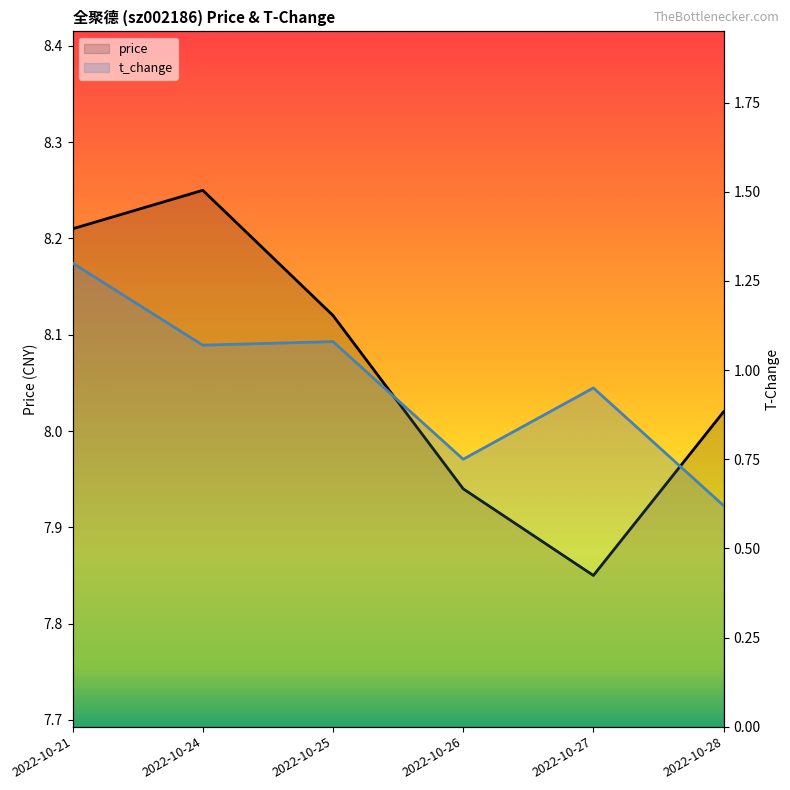

What is the sum of the t_change values at 2022-10-21 and 2022-10-25?

2.4